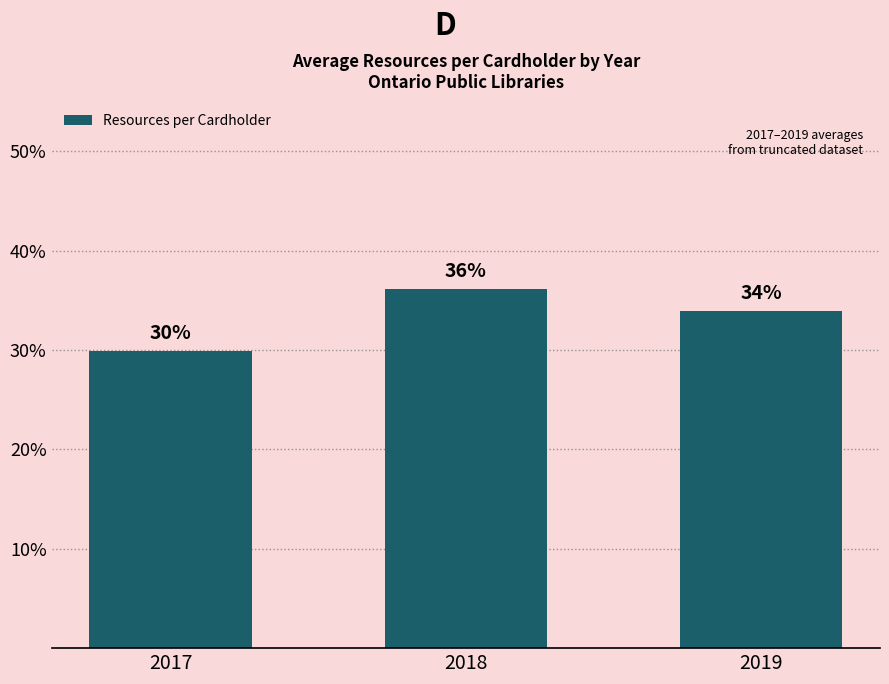

Is it true that the value at 2018 is 36.2?

True